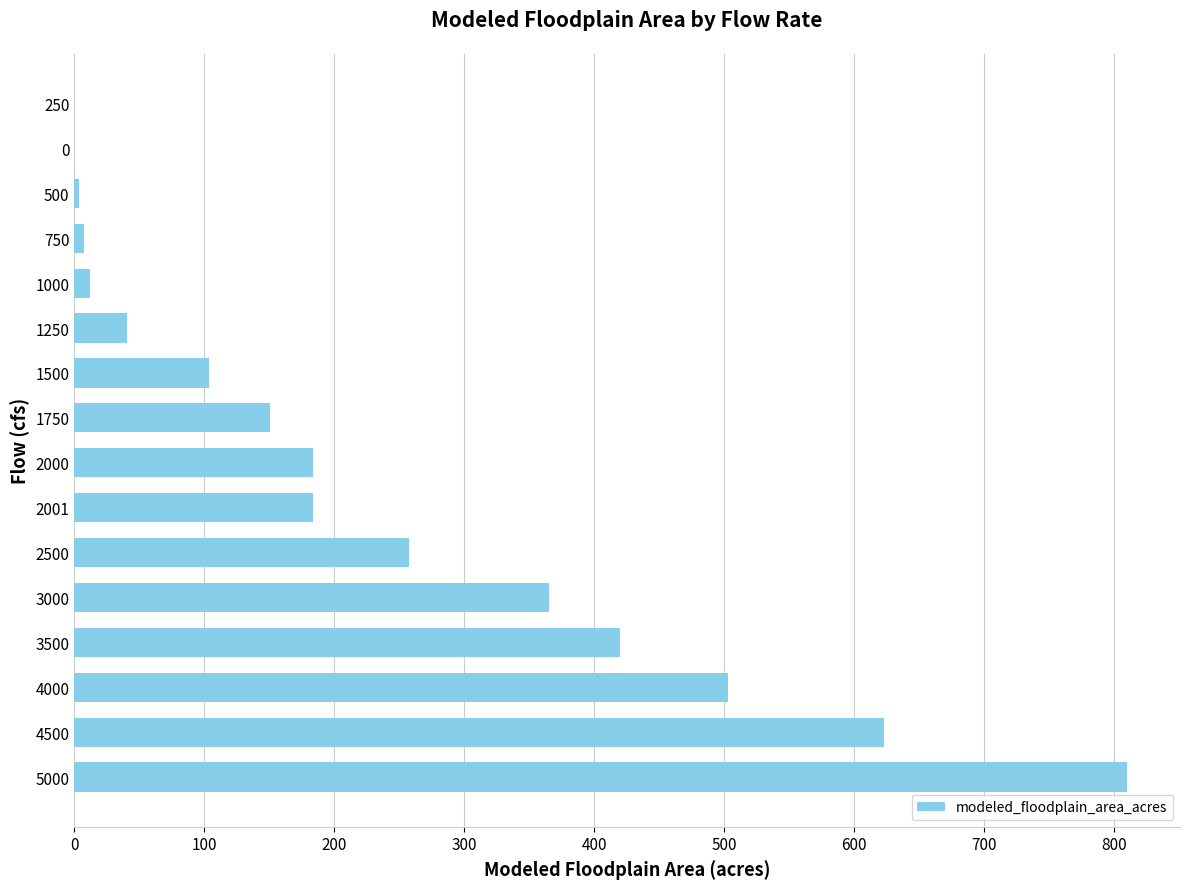

The value at 4000 is 502.7. True or false?

True